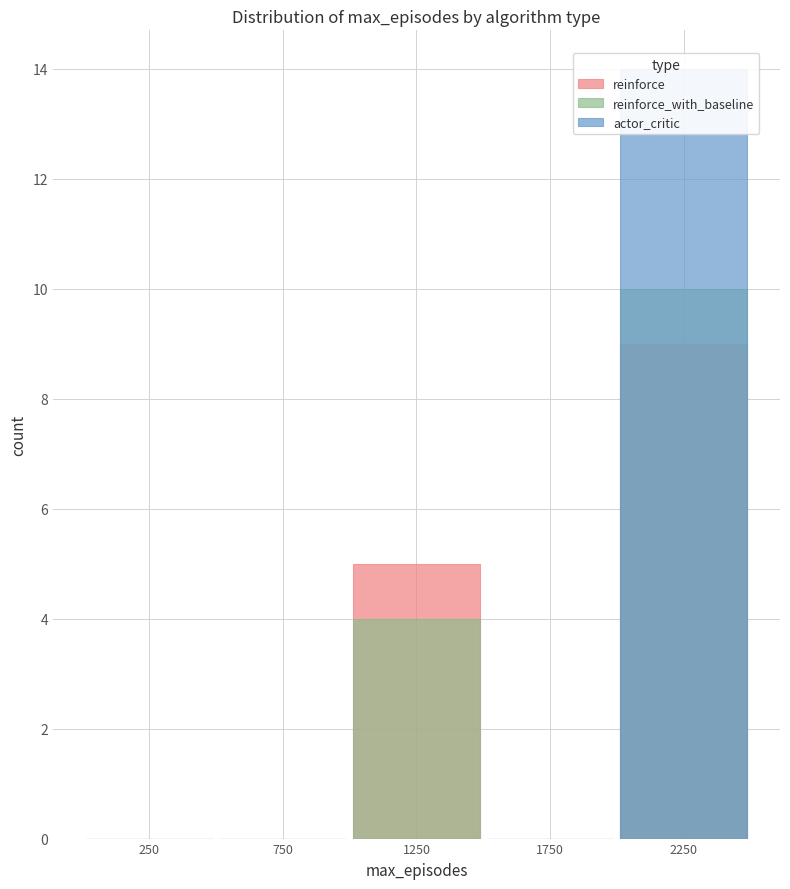

How many bars are there in total?

15